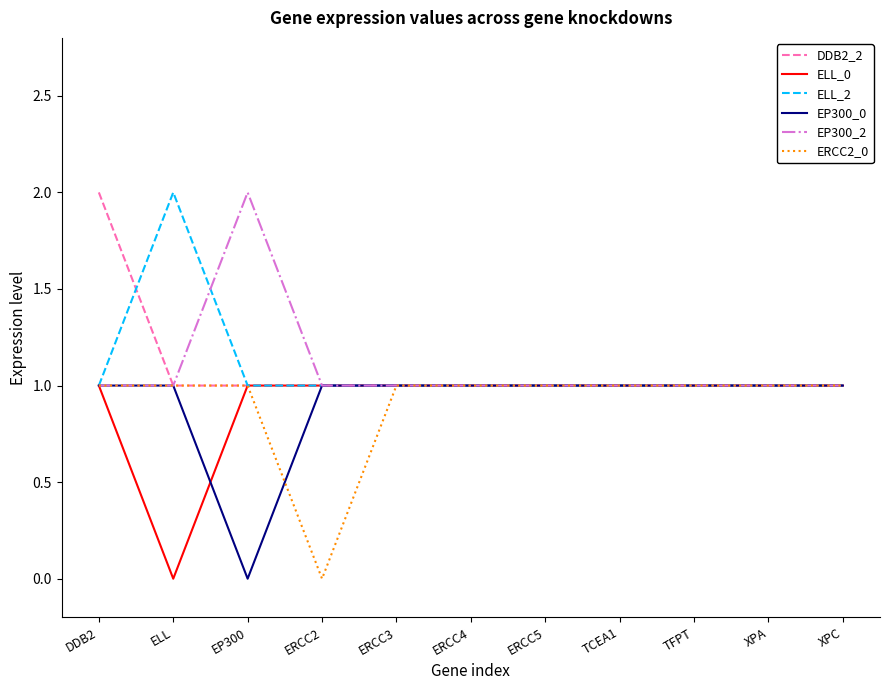

Reading right to left, list all the values displayed in this chart.

DDB2_2: XPC=1	XPA=1	TFPT=1	TCEA1=1	ERCC5=1	ERCC4=1	ERCC3=1	ERCC2=1	EP300=1	ELL=1	DDB2=2
ELL_0: XPC=1	XPA=1	TFPT=1	TCEA1=1	ERCC5=1	ERCC4=1	ERCC3=1	ERCC2=1	EP300=1	ELL=0	DDB2=1
ELL_2: XPC=1	XPA=1	TFPT=1	TCEA1=1	ERCC5=1	ERCC4=1	ERCC3=1	ERCC2=1	EP300=1	ELL=2	DDB2=1
EP300_0: XPC=1	XPA=1	TFPT=1	TCEA1=1	ERCC5=1	ERCC4=1	ERCC3=1	ERCC2=1	EP300=0	ELL=1	DDB2=1
EP300_2: XPC=1	XPA=1	TFPT=1	TCEA1=1	ERCC5=1	ERCC4=1	ERCC3=1	ERCC2=1	EP300=2	ELL=1	DDB2=1
ERCC2_0: XPC=1	XPA=1	TFPT=1	TCEA1=1	ERCC5=1	ERCC4=1	ERCC3=1	ERCC2=0	EP300=1	ELL=1	DDB2=1